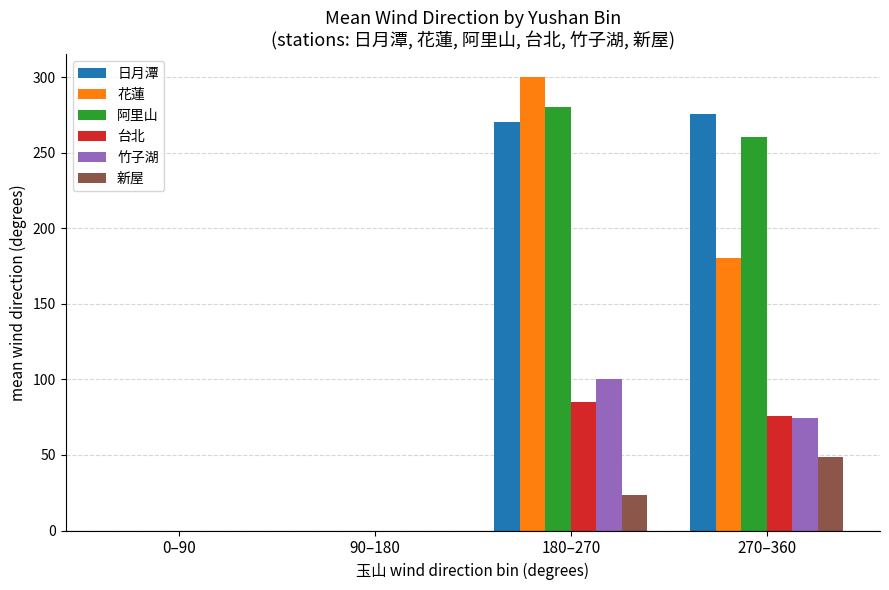

What is the sum of the 新屋 values at 180–270 and 0–90?

23.3